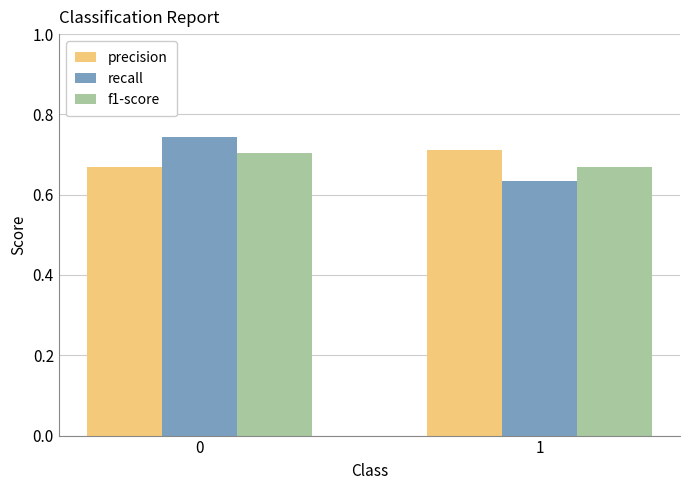

At which category does the chart reach its minimum across all series?

1